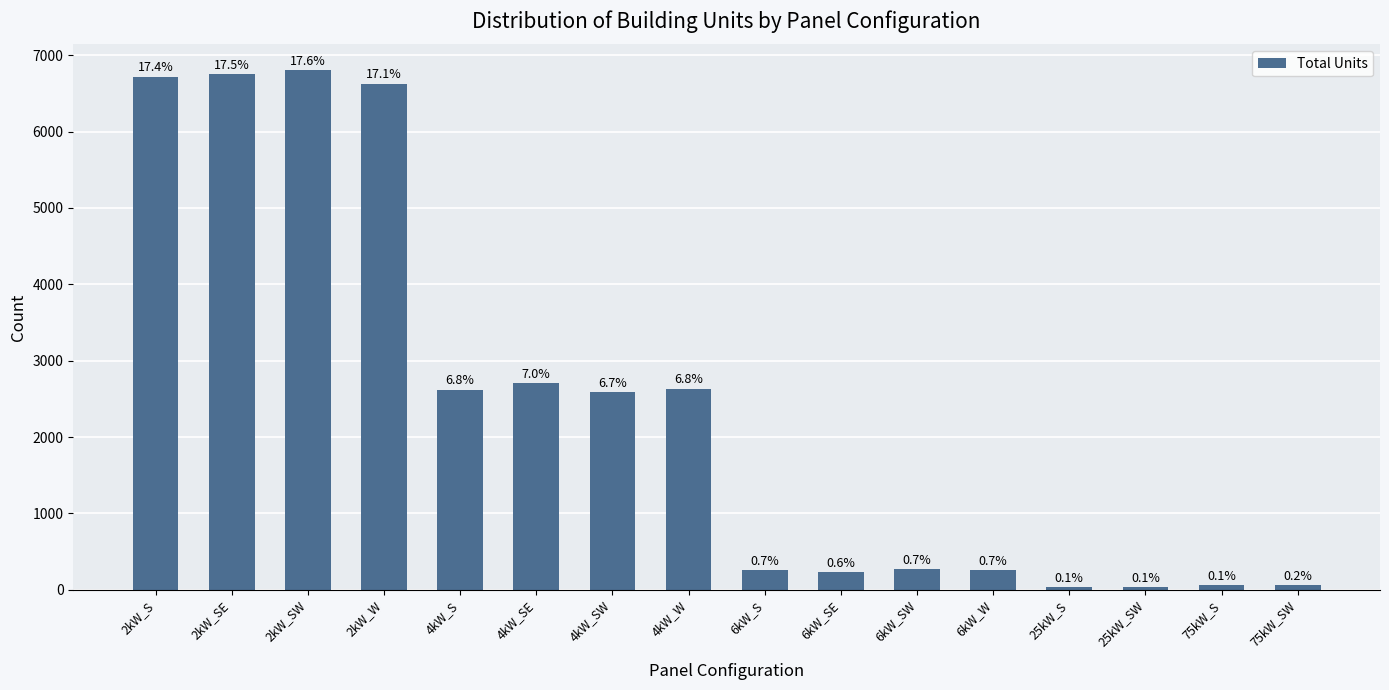

Read the value at 4kW_S.

2622